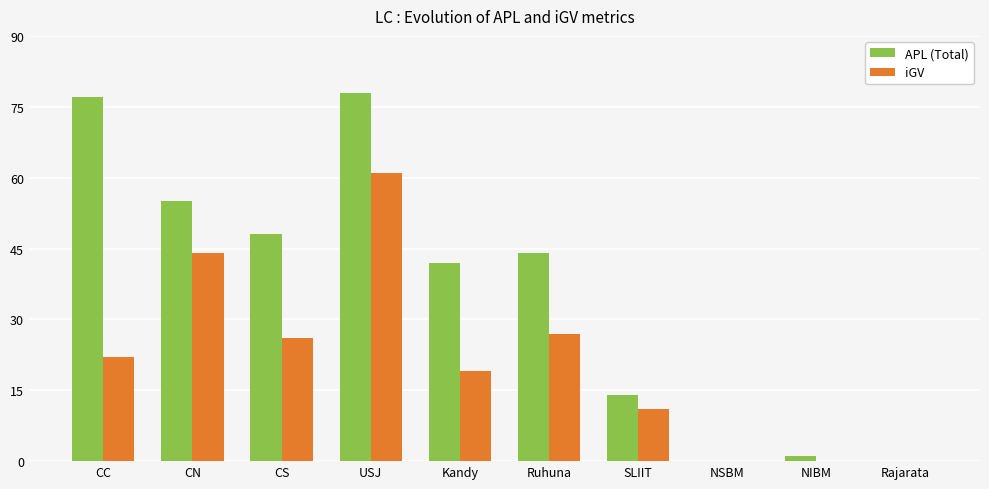

Which series has the widest spread of values?

APL (Total)